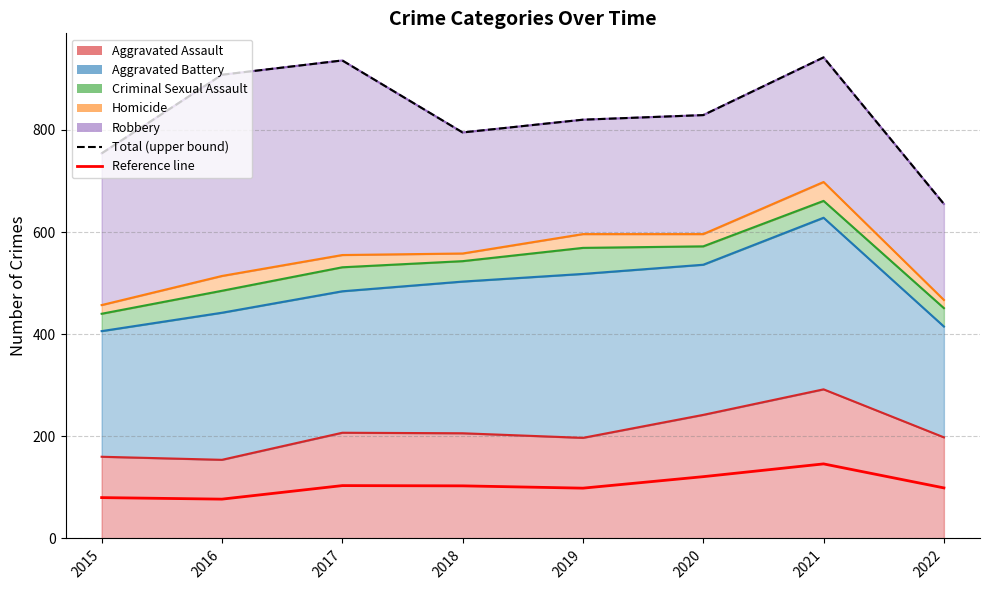

Where does the Total (upper bound) series first go above 829?

2016